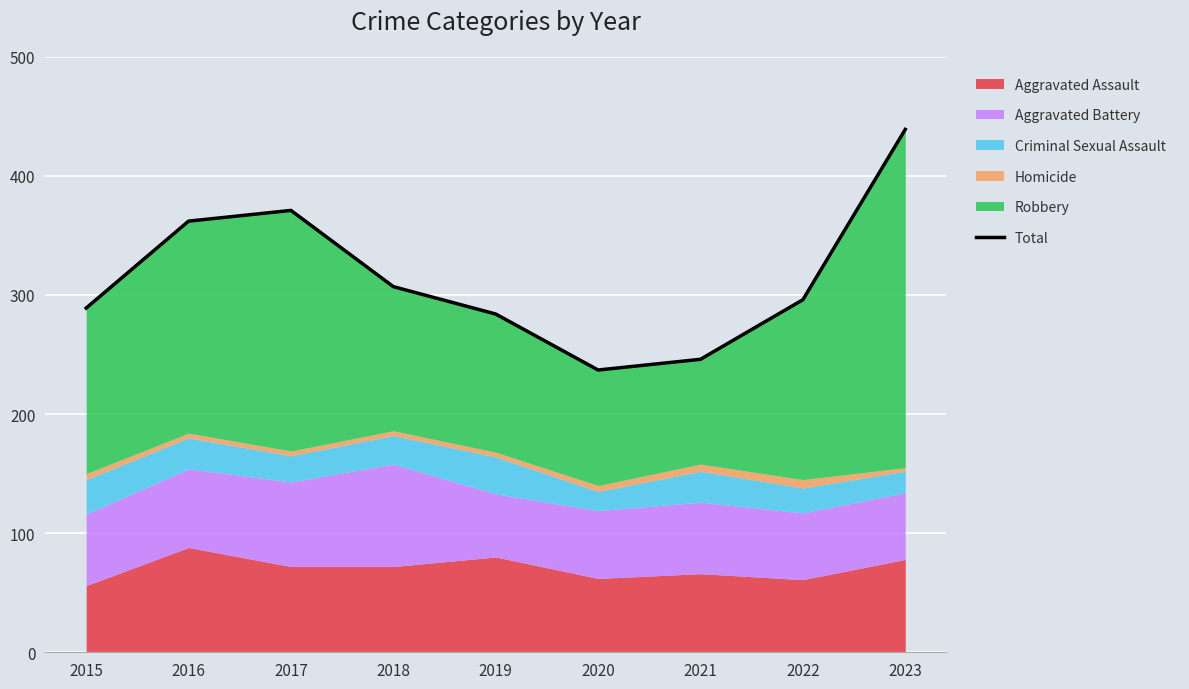

True or false: the data shows 439 at 2023.

True